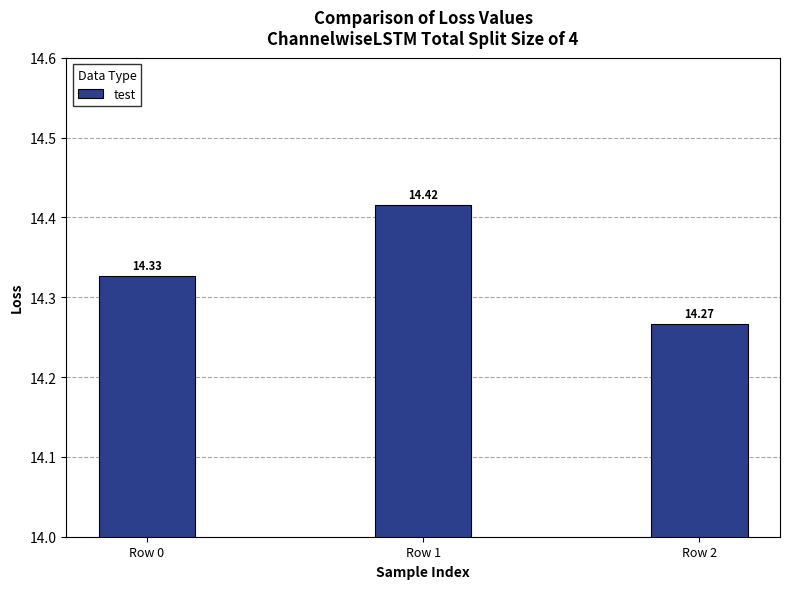

At which label is the value closest to 14?

Row 2